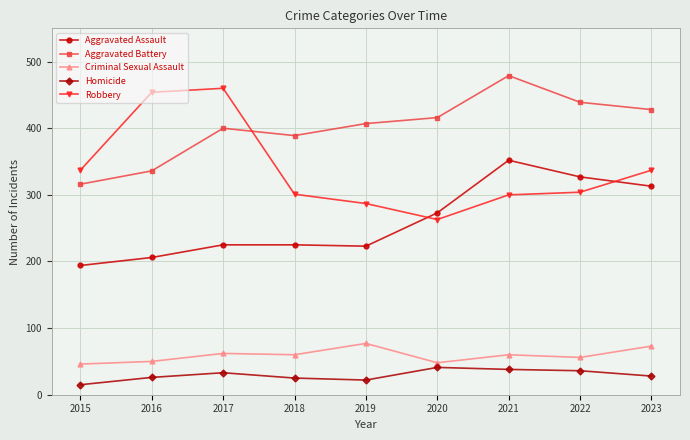

Which label corresponds to the smallest value in the chart?

2015